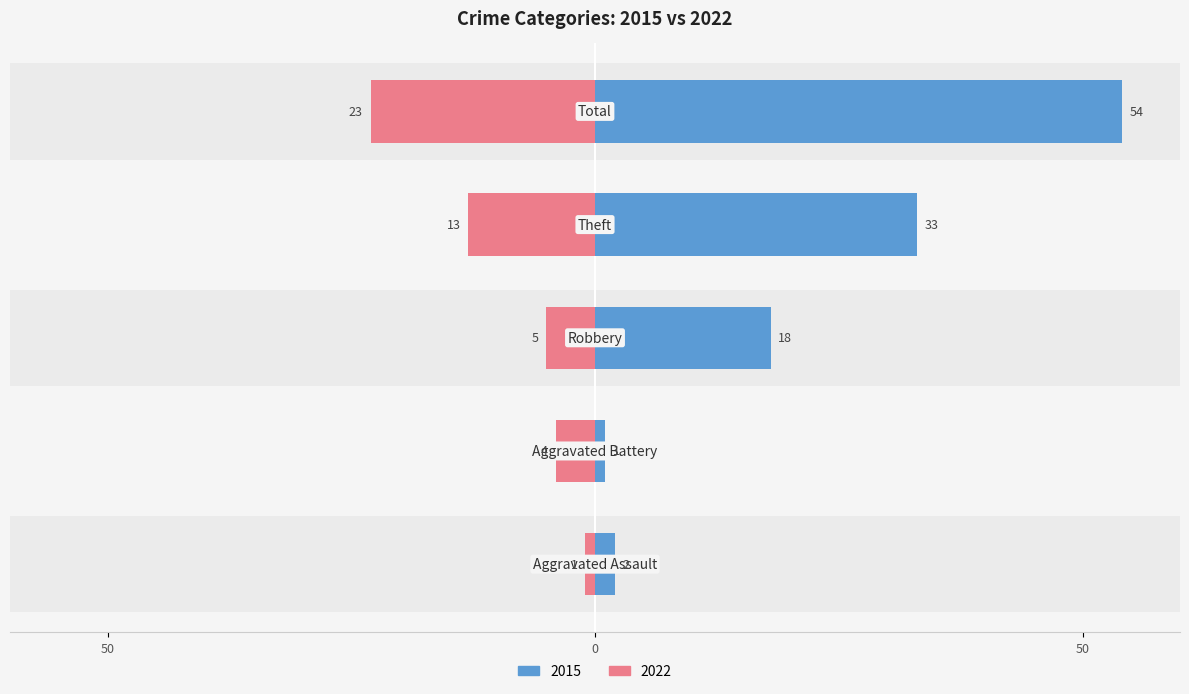

Reading left to right, list all the values displayed in this chart.

Left (Year Values): 2	1	18	33	54
Right (Year Values): -1	-4	-5	-13	-23